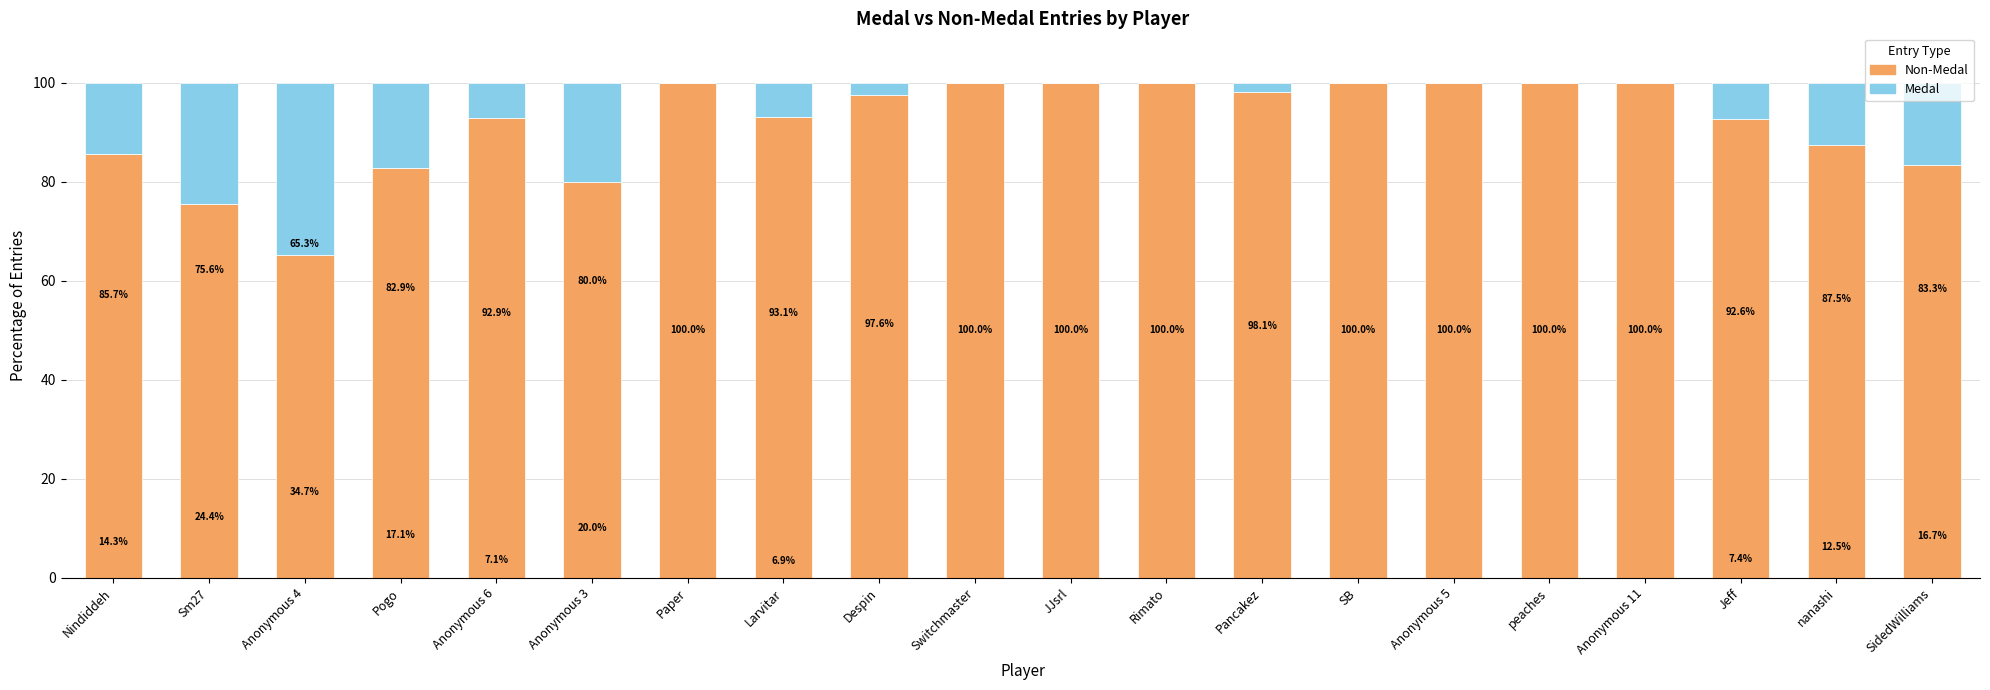

What is the total value across all series at Despin?

100.0